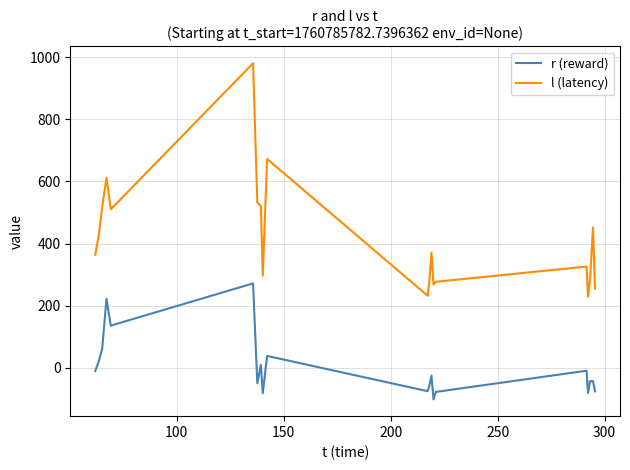

What is the difference between the maximum and minimum values in the r (reward) series?

373.0